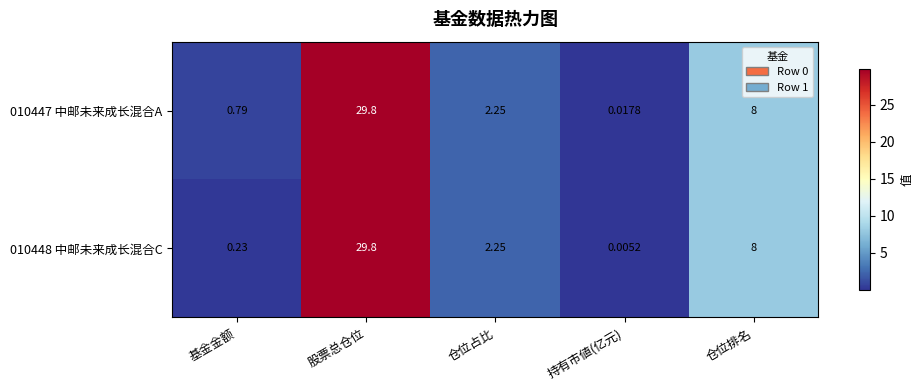

Where is 010447 中邮未来成长混合A nearest to the value 14?

仓位排名